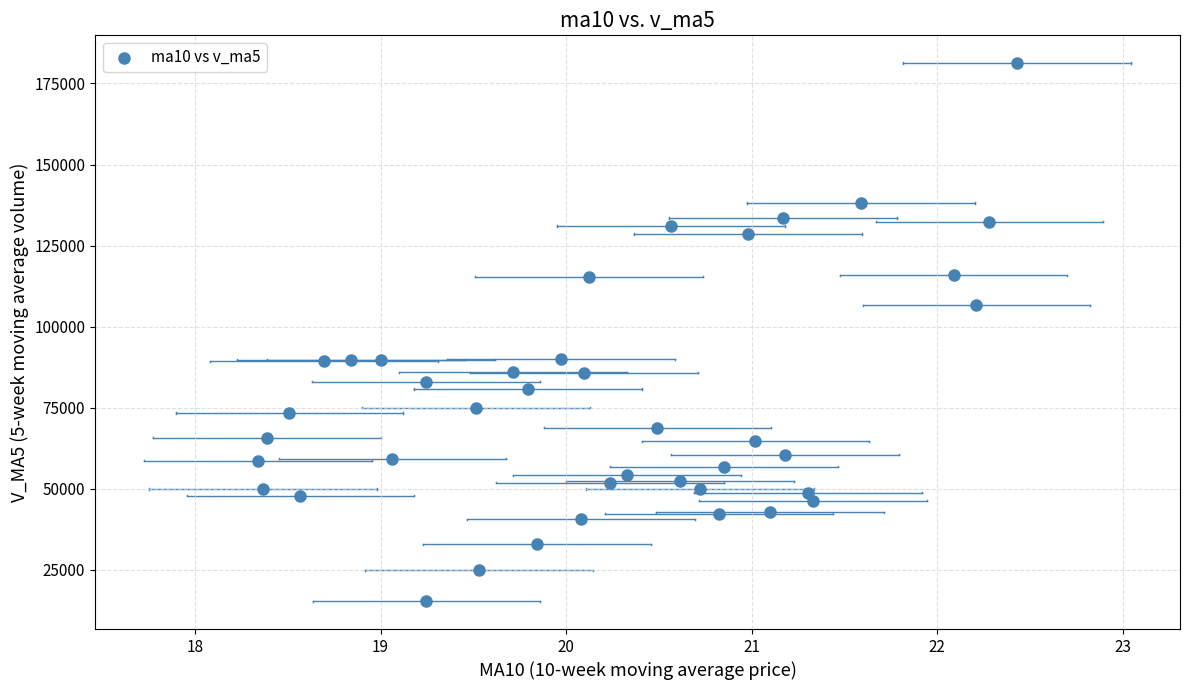

What is the range of X values (max minus min)?

4.1